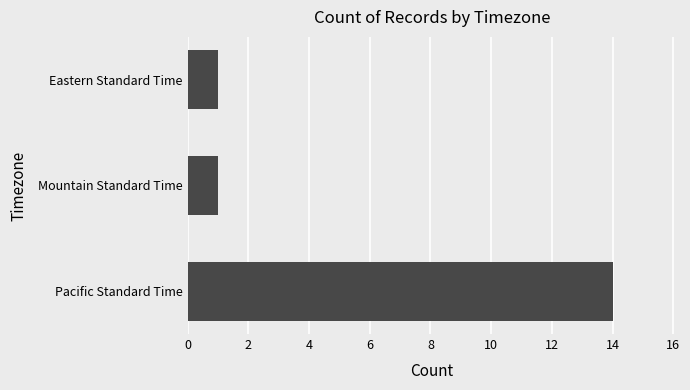

What is the change in value from Pacific Standard Time to Mountain Standard Time?

-13